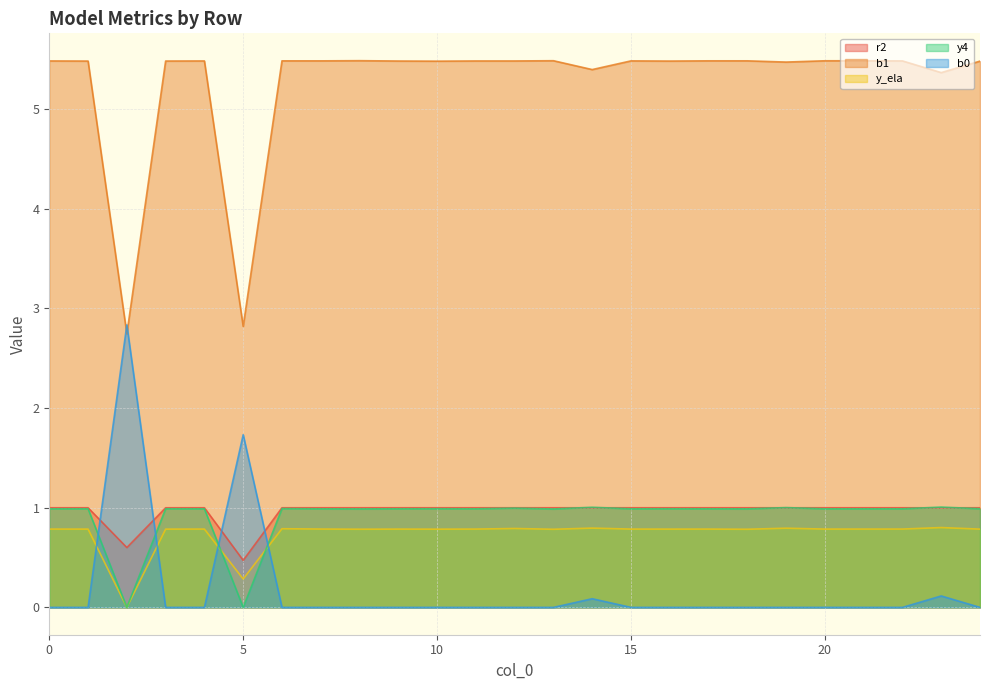

True or false: y_ela has a value of 1.2 at 0.

False